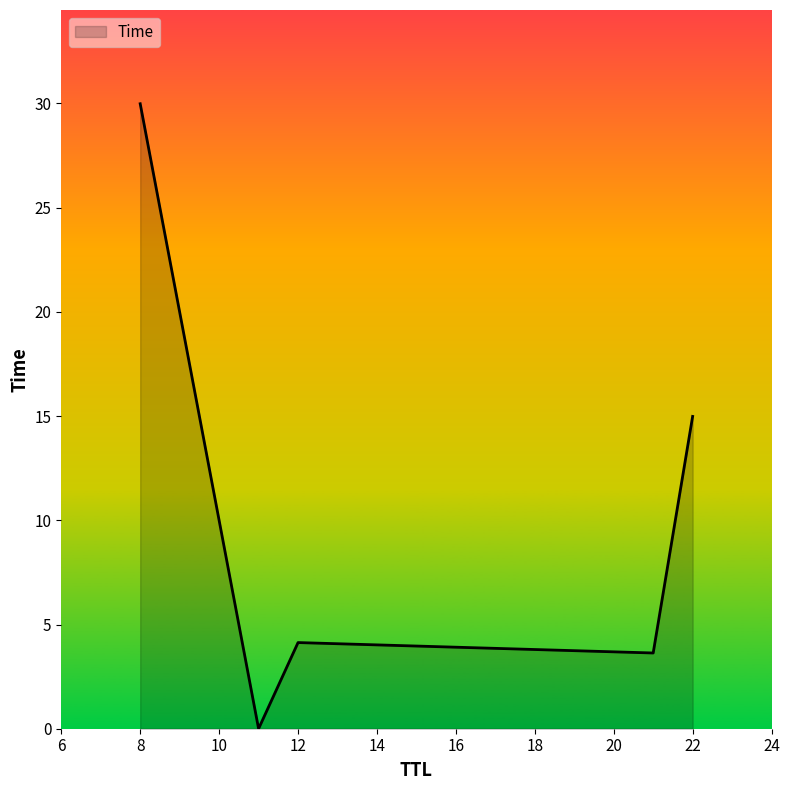

How many series are shown in this chart?

1